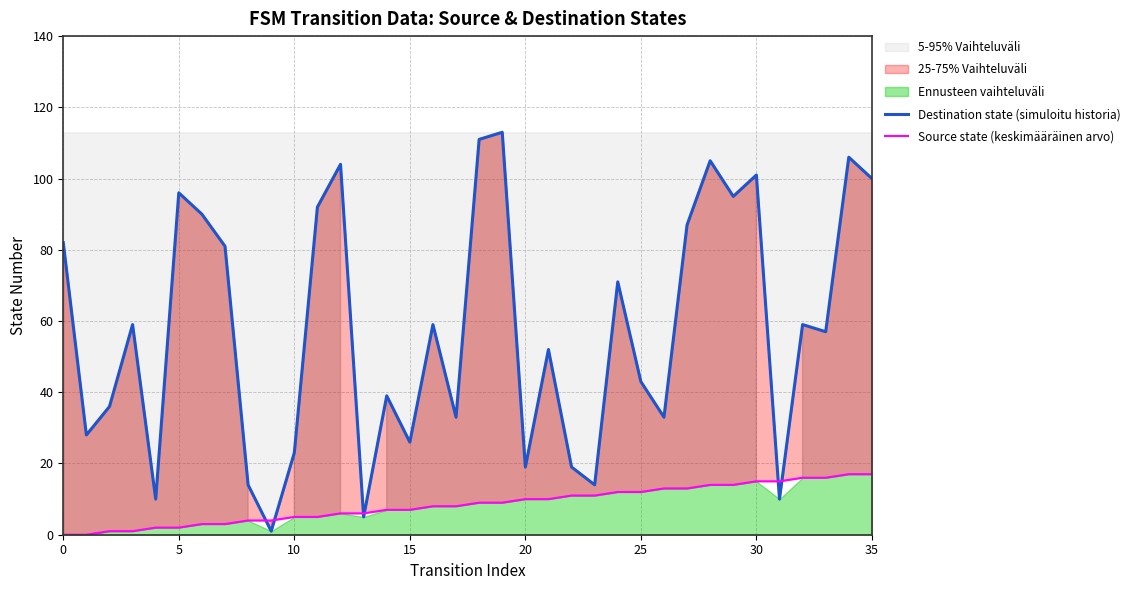

What is the value of the Destination state (simuloitu historia) point at the 3rd from the left?

36